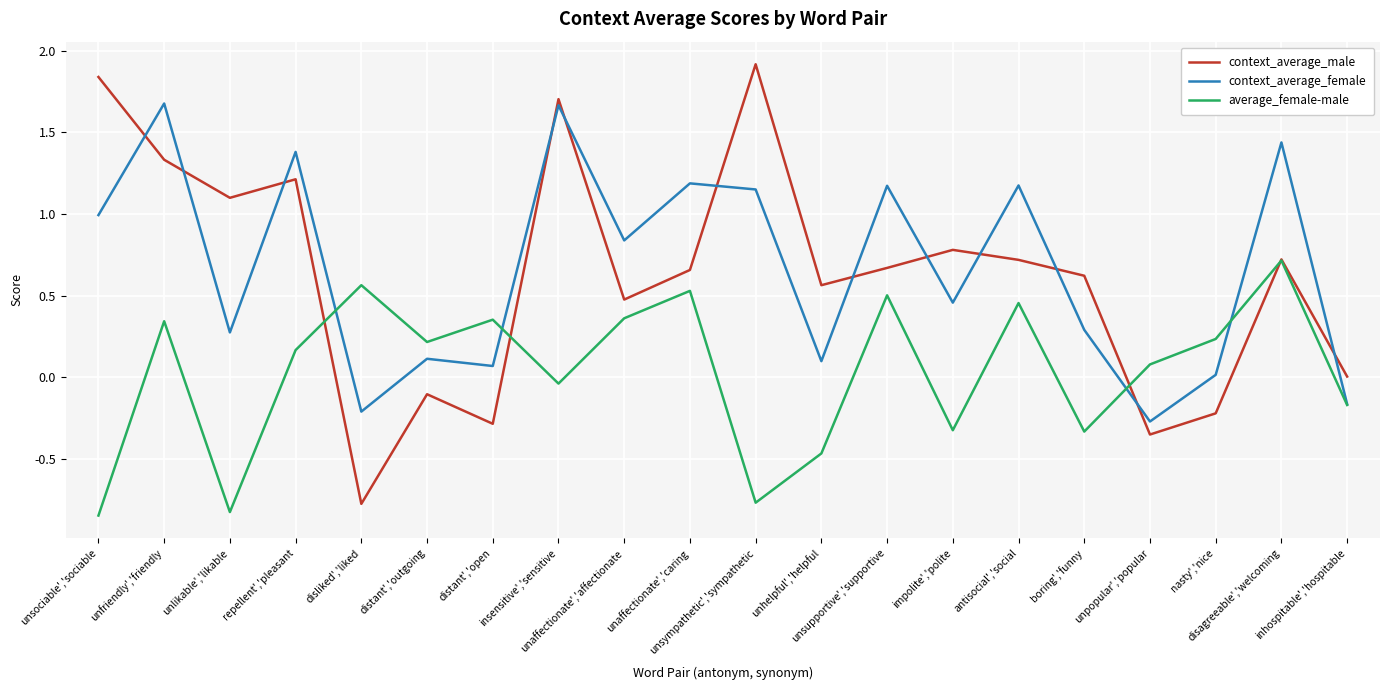

True or false: context_average_male and context_average_female intersect in this chart.

True